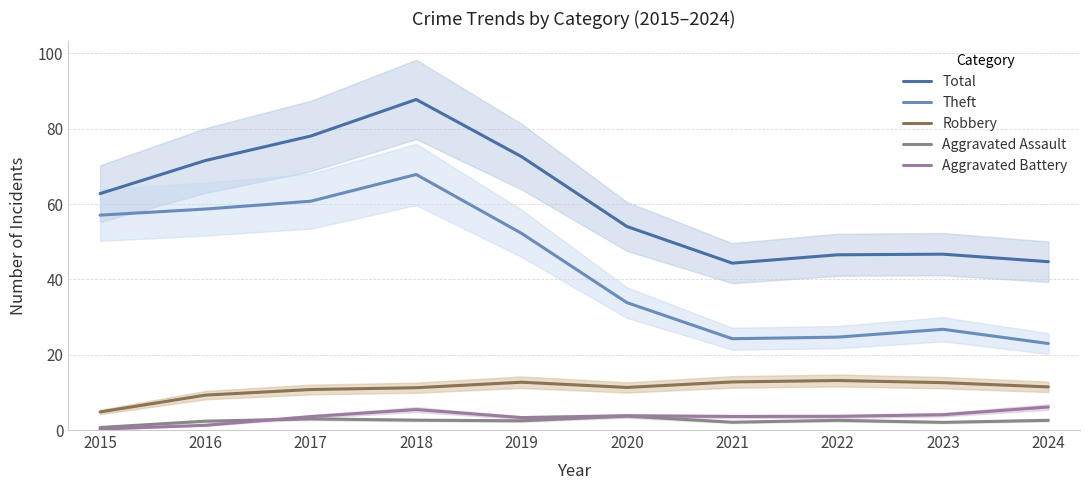

Reading left to right, what are all the values shown in this chart?

Total: 2015=62.8	2016=71.6	2017=78.1	2018=87.8	2019=72.6	2020=54.0	2021=44.3	2022=46.5	2023=46.7	2024=44.7
Theft: 2015=57.1	2016=58.7	2017=60.8	2018=67.8	2019=52.2	2020=33.8	2021=24.2	2022=24.7	2023=26.7	2024=23.0
Robbery: 2015=4.8	2016=9.3	2017=10.8	2018=11.2	2019=12.7	2020=11.3	2021=12.8	2022=13.1	2023=12.6	2024=11.4
Aggravated Assault: 2015=0.7	2016=2.4	2017=3.0	2018=2.6	2019=2.4	2020=3.7	2021=2.1	2022=2.6	2023=2.0	2024=2.6
Aggravated Battery: 2015=0.2	2016=1.3	2017=3.6	2018=5.4	2019=3.3	2020=3.8	2021=3.6	2022=3.6	2023=4.1	2024=6.1